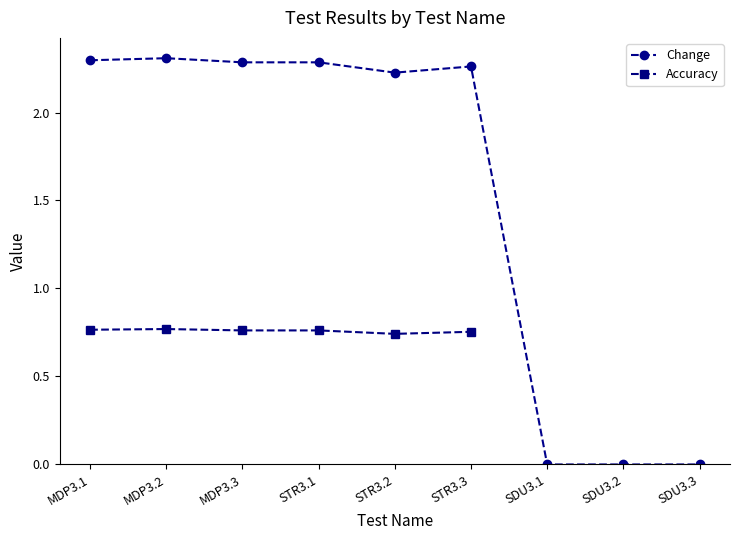

What is the difference between the second highest and second lowest values in the Change series?

2.3